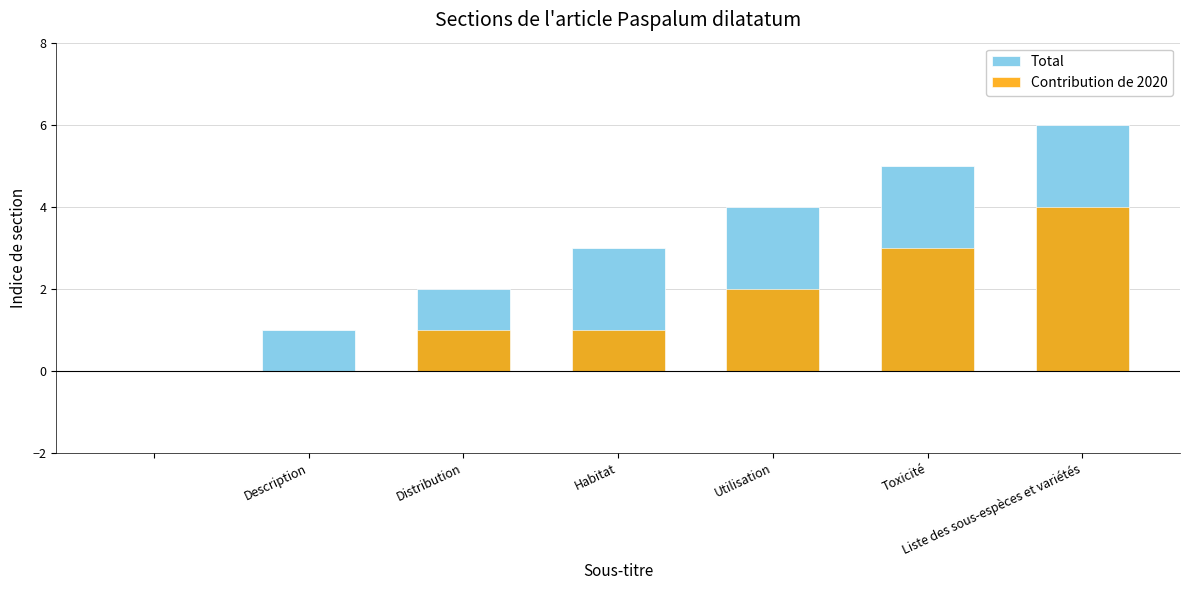

Is the value of Contribution de 2020 at Liste des sous-espèces et variétés greater than the value of Total at Liste des sous-espèces et variétés?

No